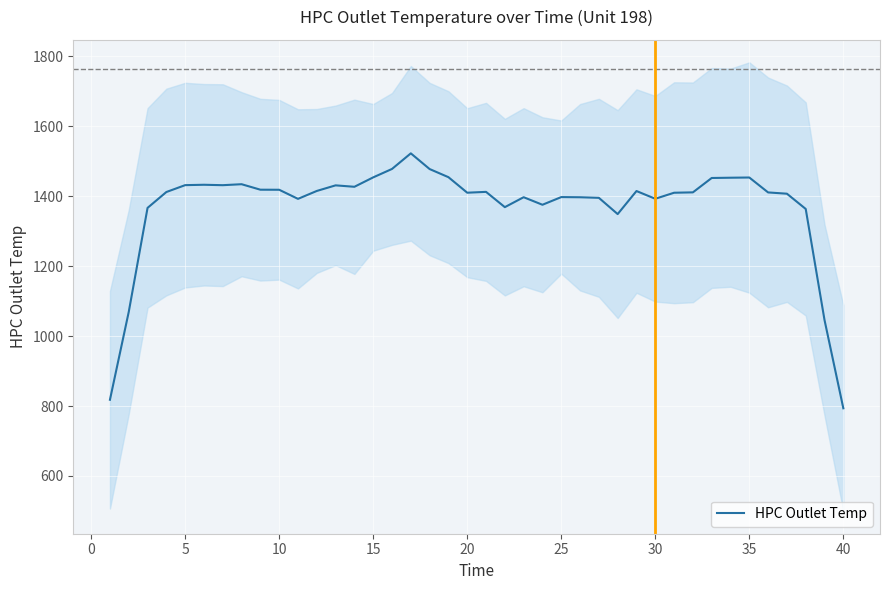

What is the minimum value for HPC Outlet Temp?

793.6